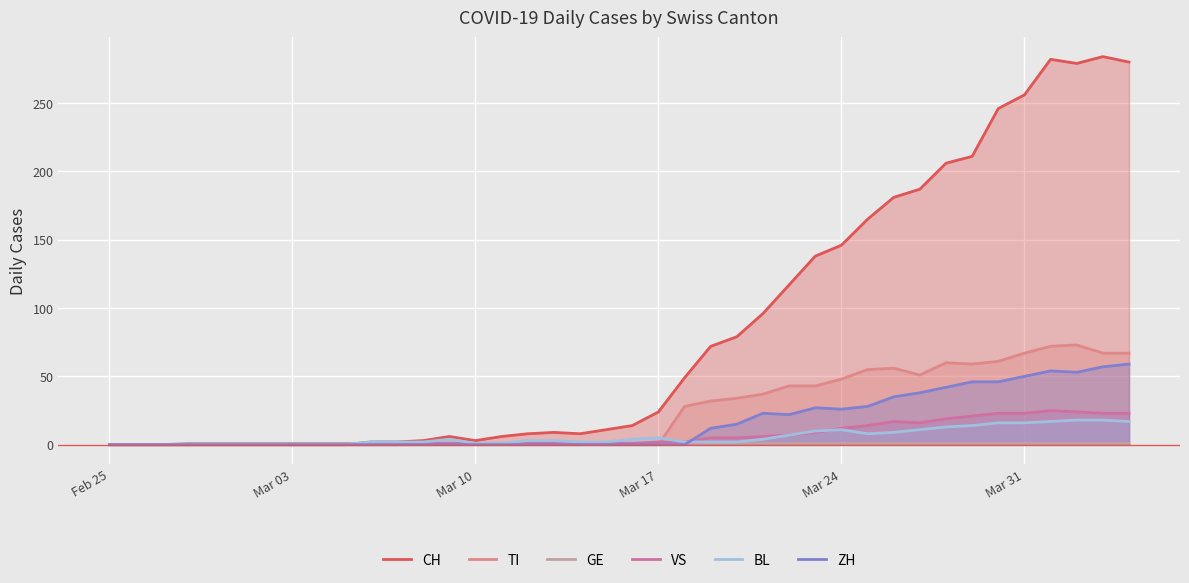

How many lines are shown in the chart?

6